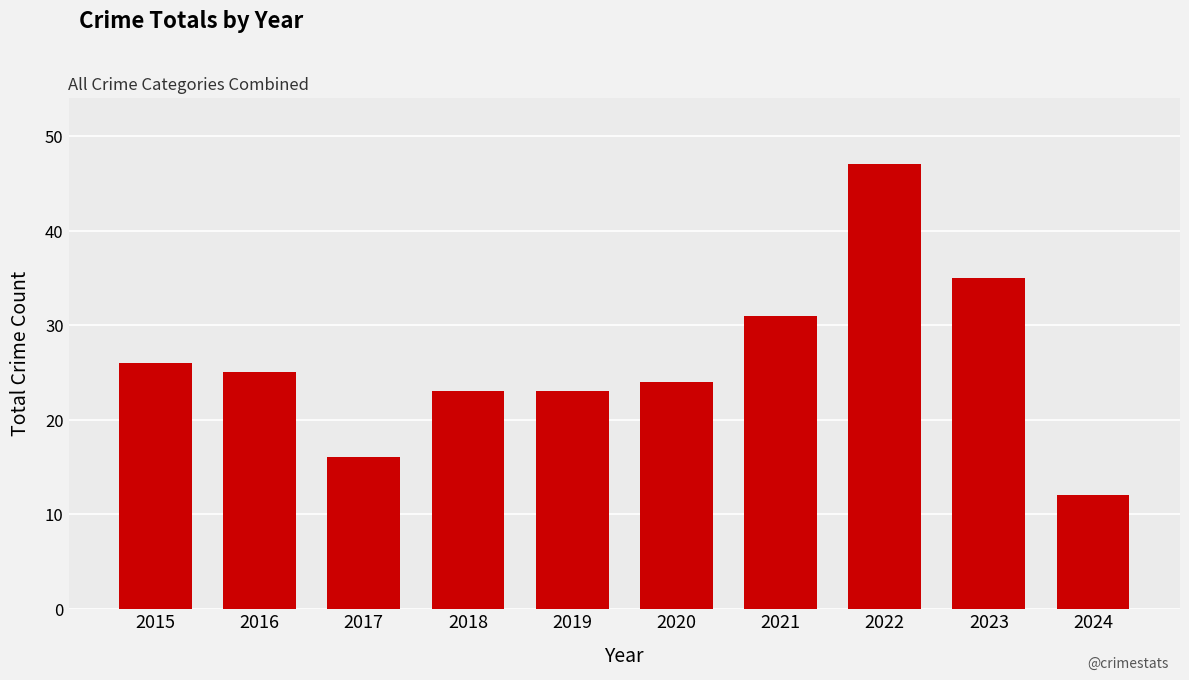

Reading left to right, extract all data points from this chart.

2015=26	2016=25	2017=16	2018=23	2019=23	2020=24	2021=31	2022=47	2023=35	2024=12